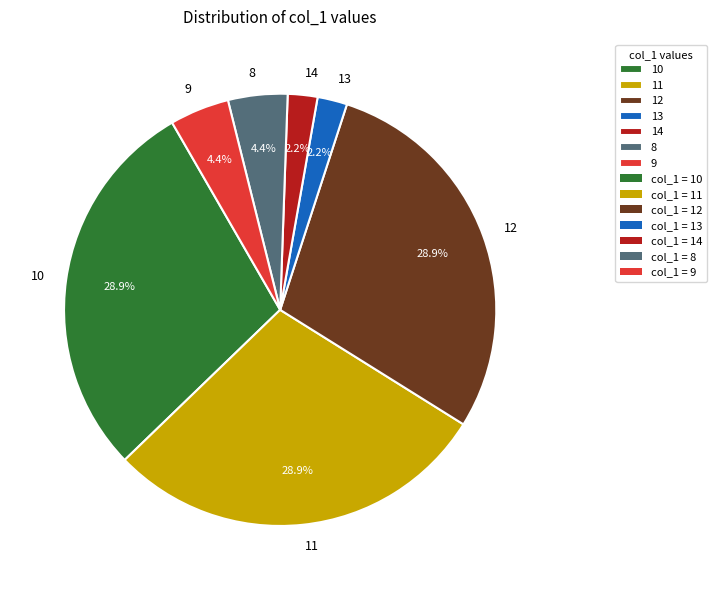

Combined, what portion of the pie is 9 and 12?

33.3%